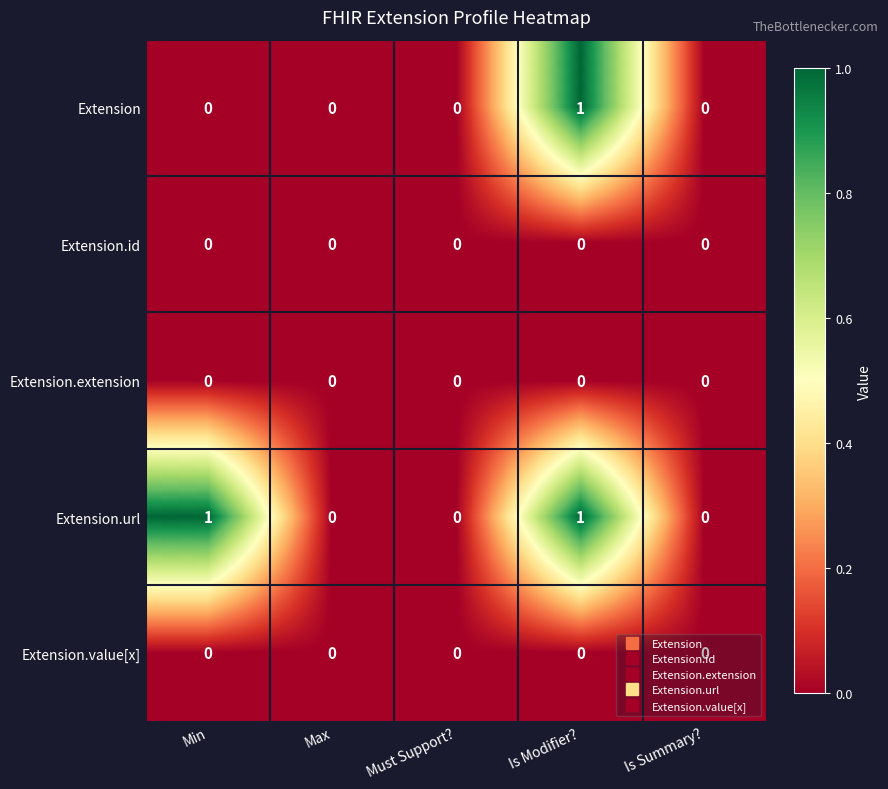

Between Min and Is Modifier?, which series saw the biggest shift?

Extension